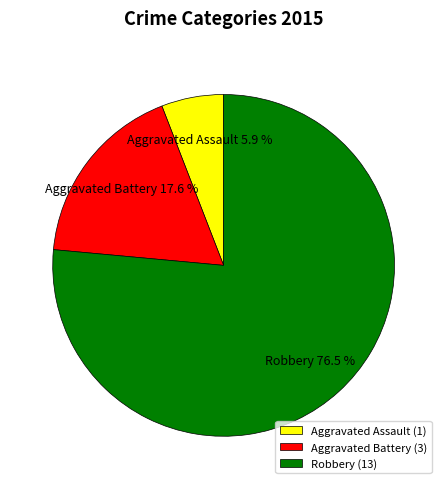

Which slice is the smallest?

Aggravated Assault